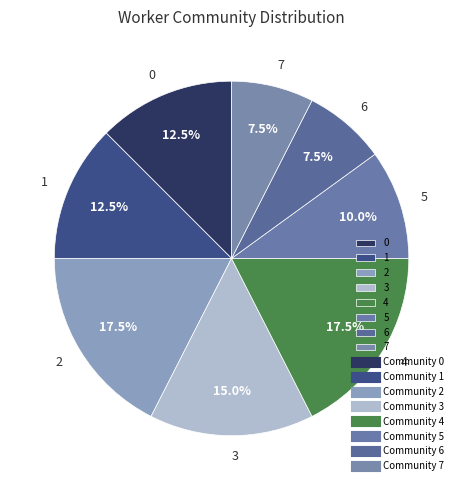

What percentage do 0 and 3 together represent?

27.5%